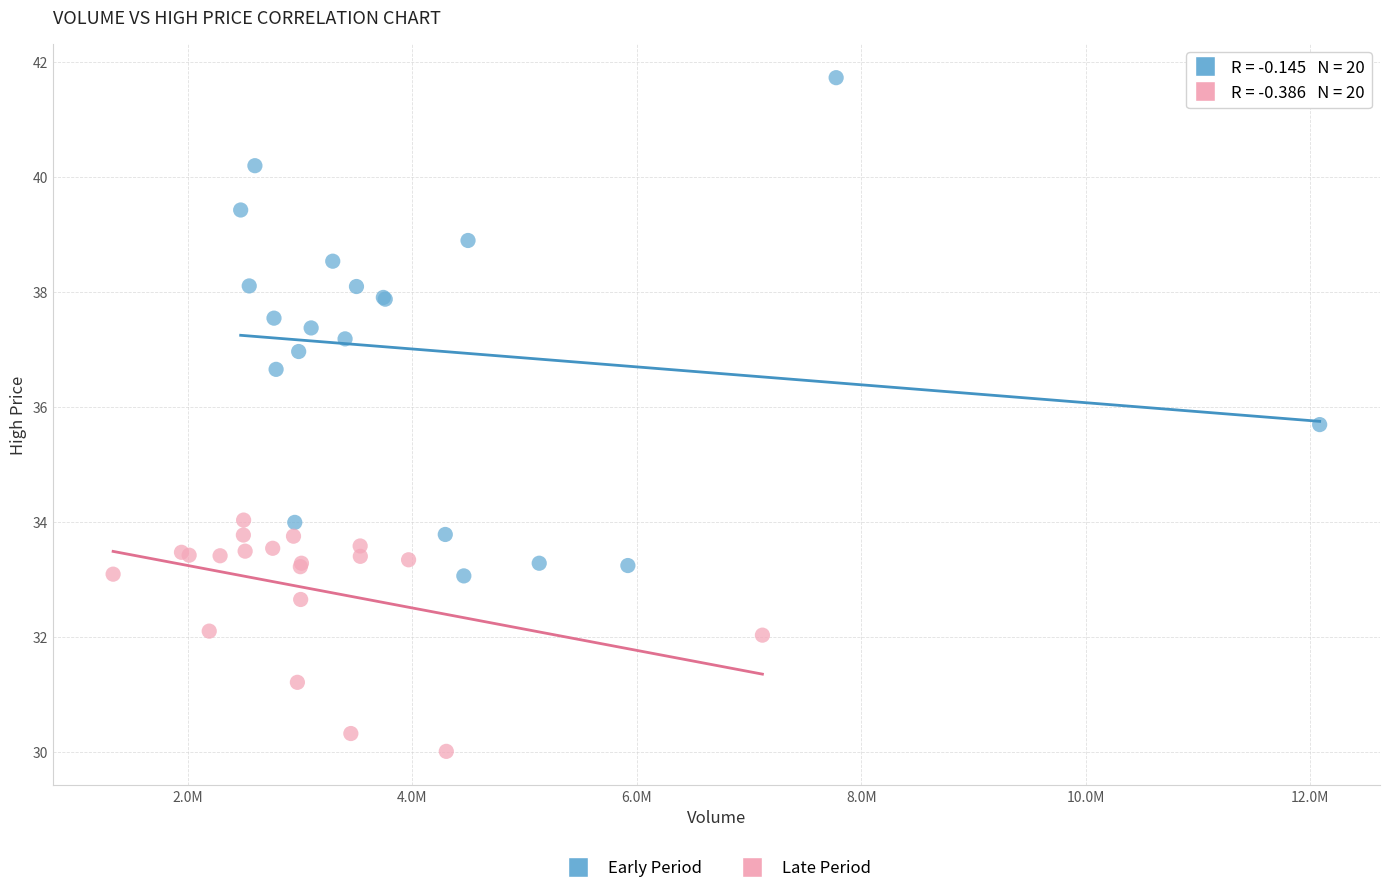

Which series reaches the maximum Y coordinate?

Early Period